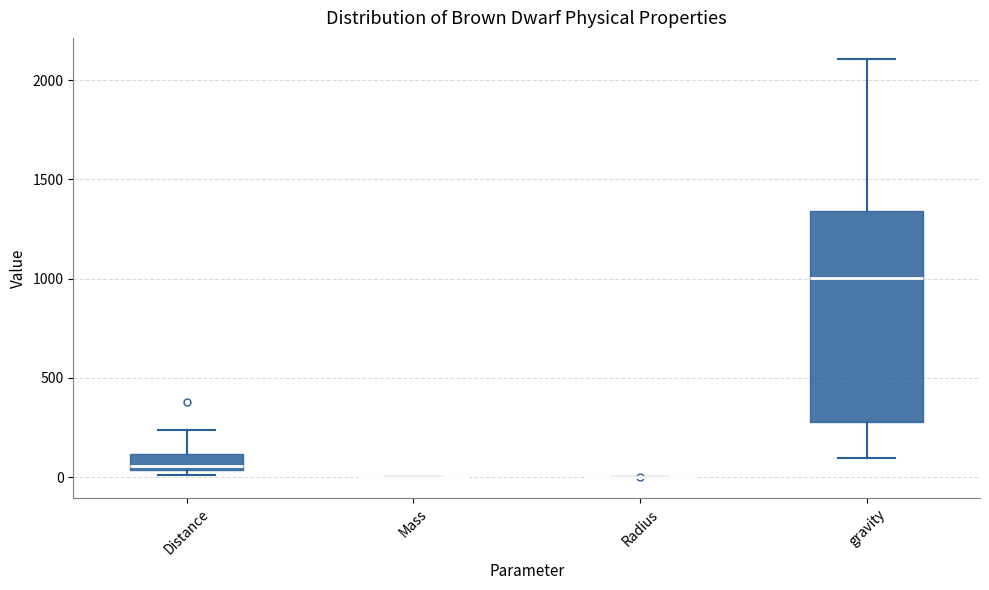

Comparing the boxes themselves (not the whiskers), which one is the tallest?

gravity